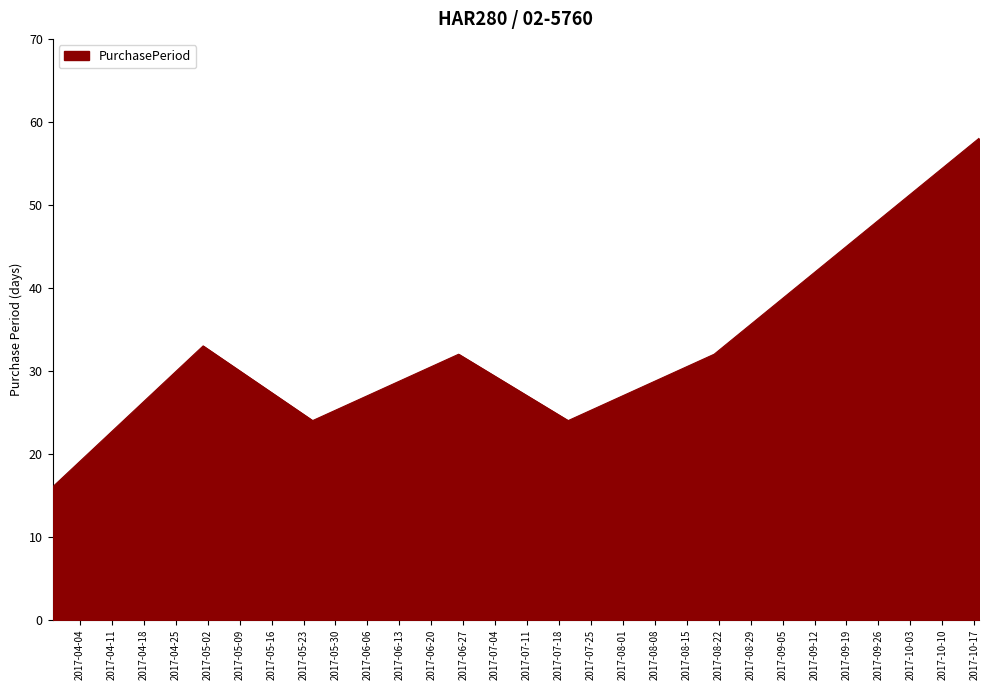

What is the average value?

31